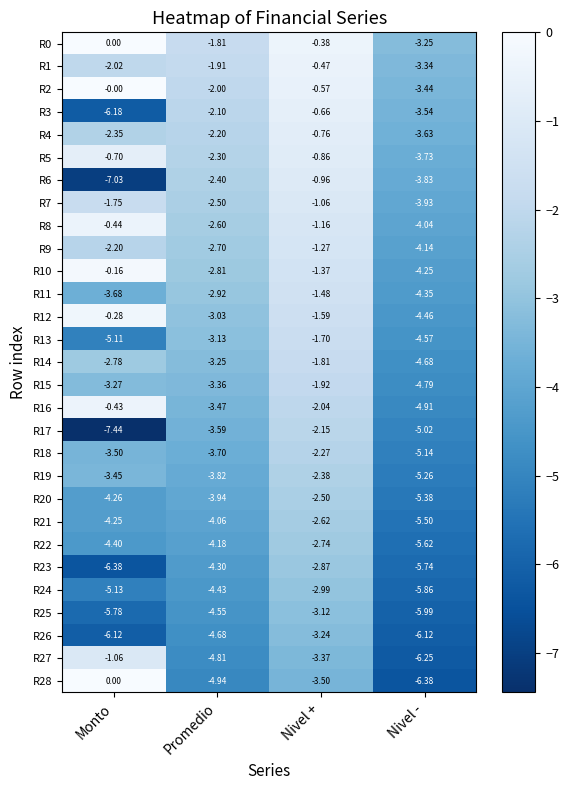

Rank the categories by R9 value from highest to lowest.

Nivel +, Monto, Promedio, Nivel -